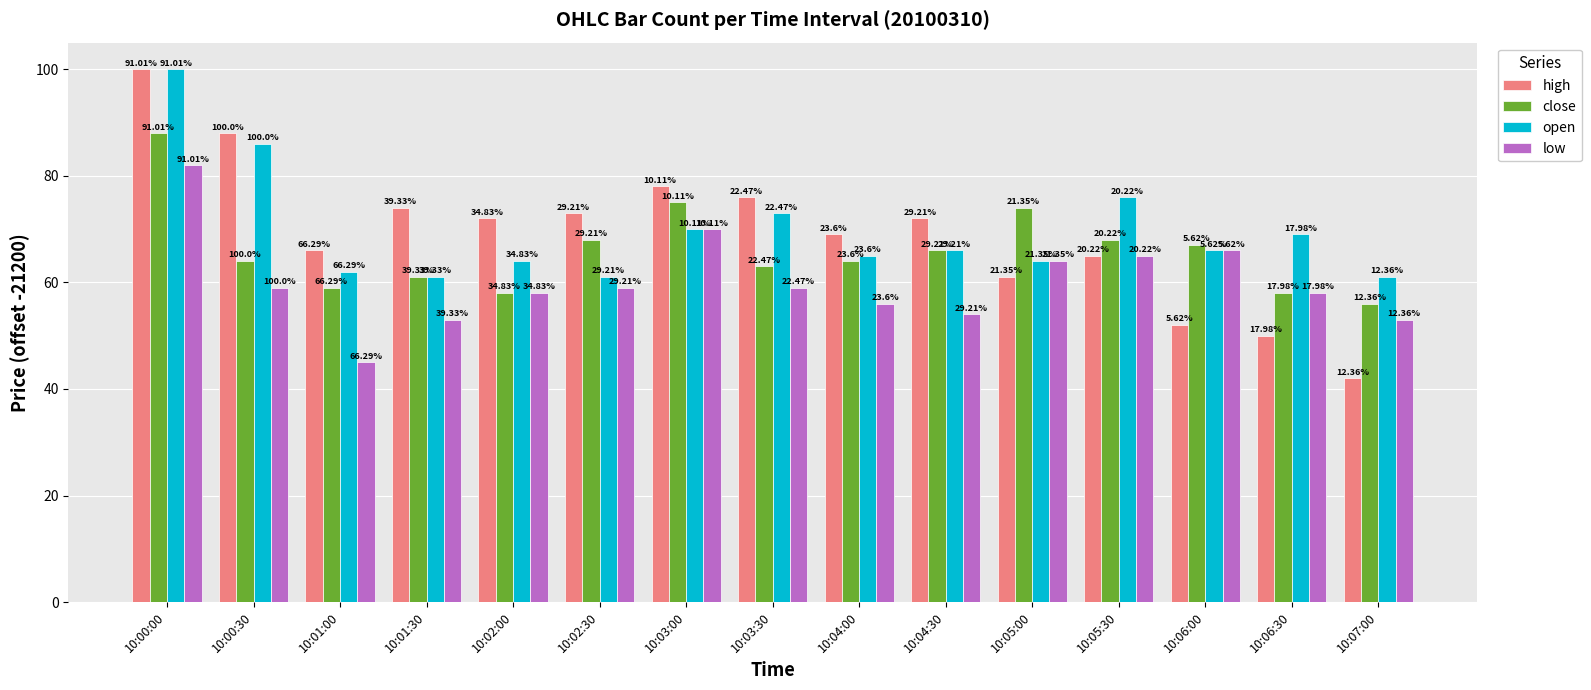

Rank the series at 10:00:30 from lowest to highest value.

low, close, open, high